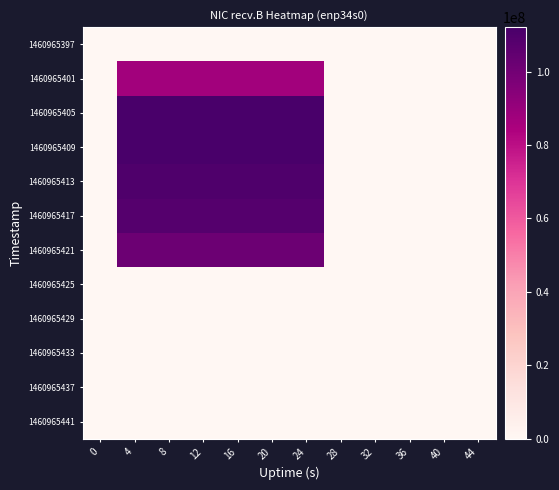

Rank the series by their maximum value, from lowest to highest.

1460965397, 1460965425, 1460965429, 1460965433, 1460965437, 1460965441, 1460965401, 1460965421, 1460965417, 1460965413, 1460965405, 1460965409